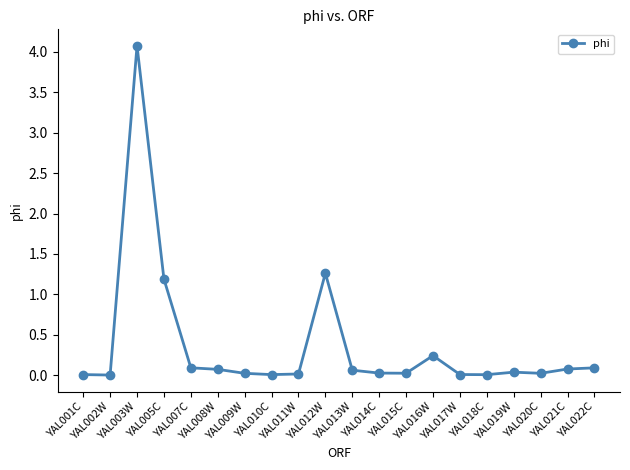

What is the difference between the maximum and minimum values?

4.1